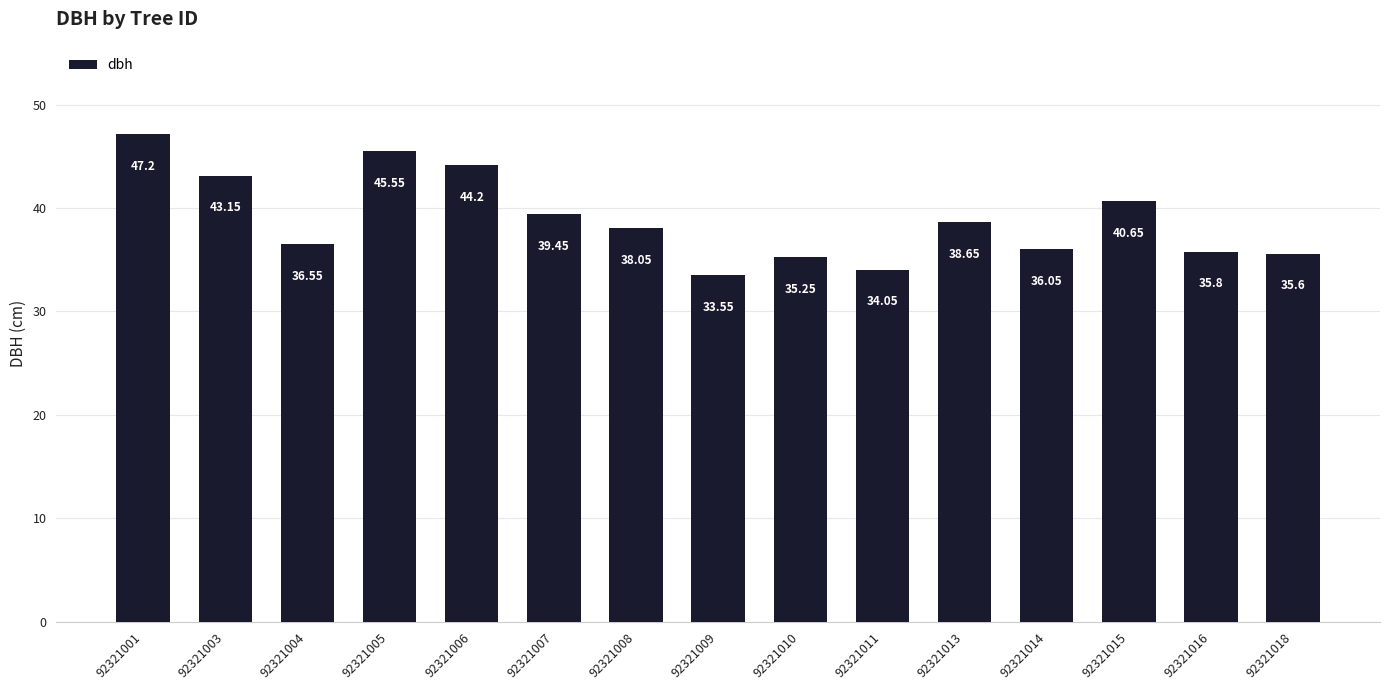

True or false: the data shows 56.2 at 92321010.

False